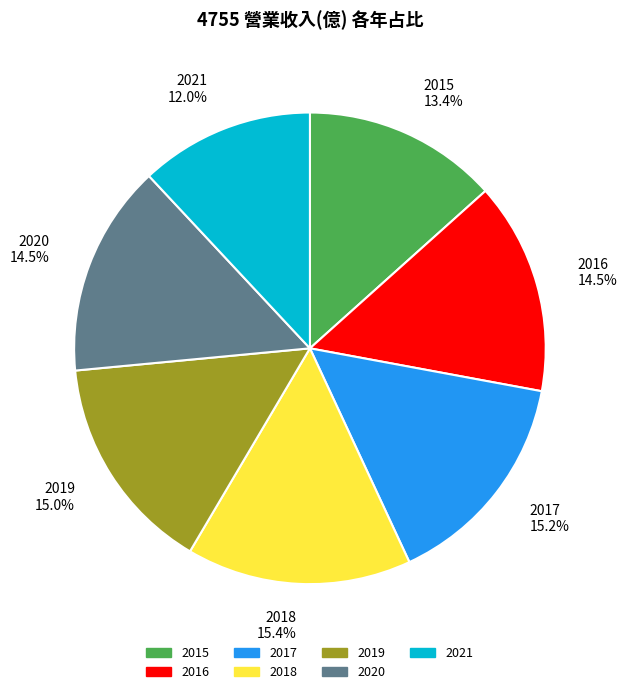

To the nearest percent, what portion does 2015 represent?

13%